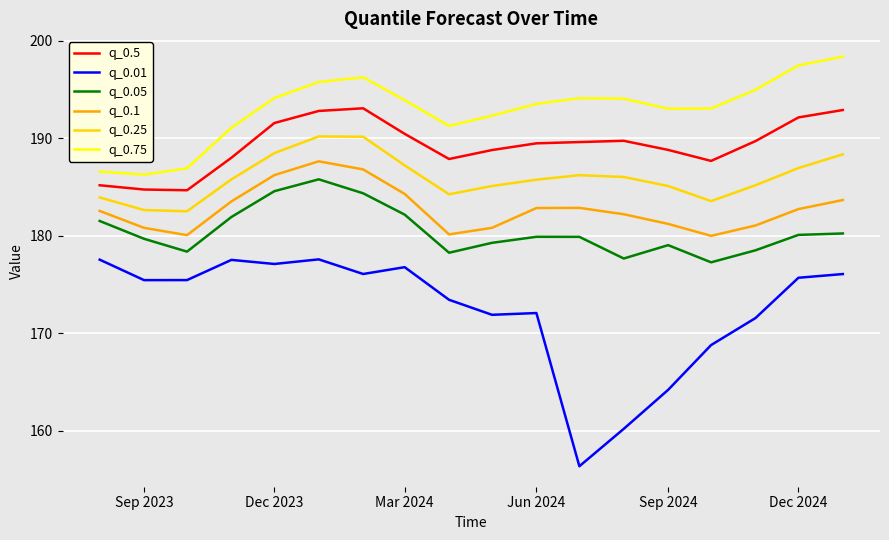

Which series has the widest spread of values?

q_0.01